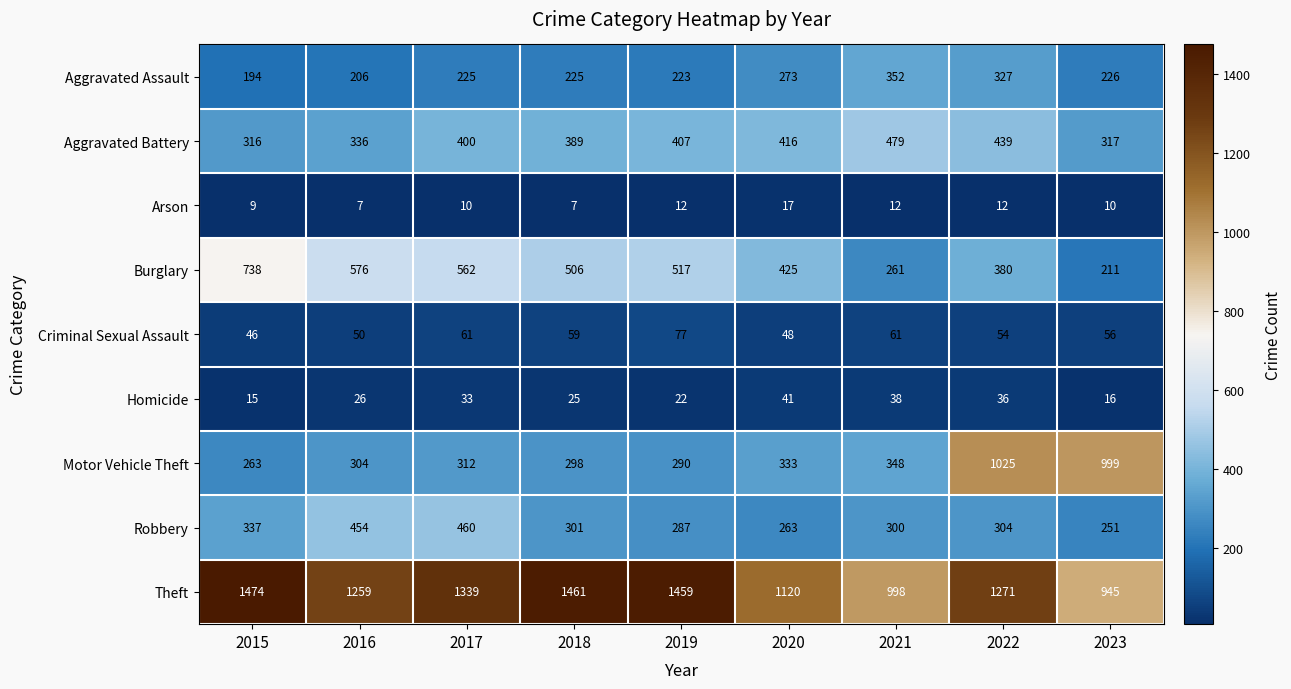

How many distinct data groups are displayed?

9